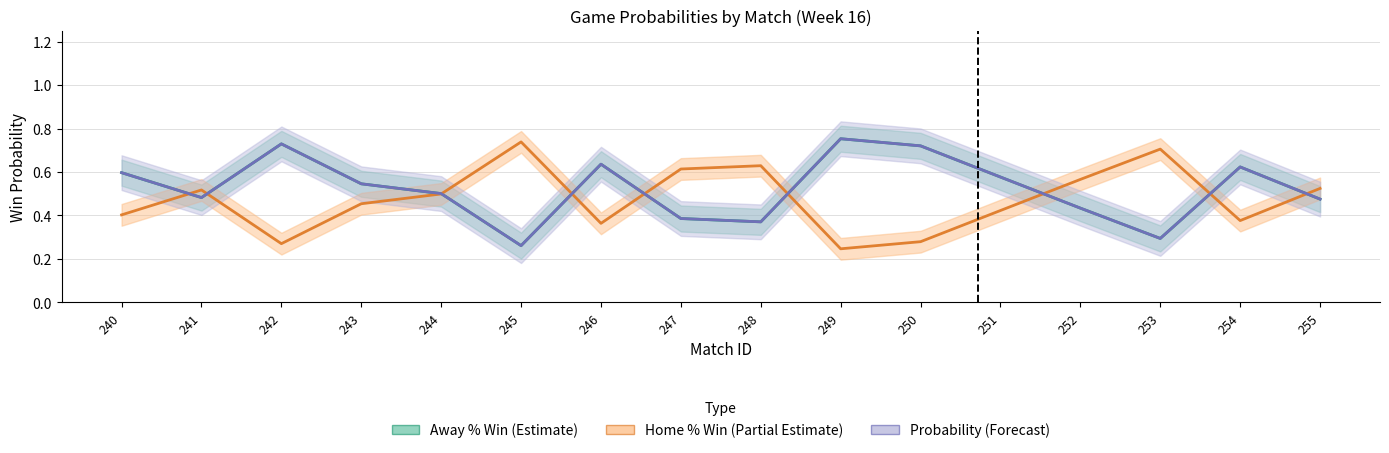

At 245, list the series in order from largest to smallest.

Home % Win, Away % Win, Probability